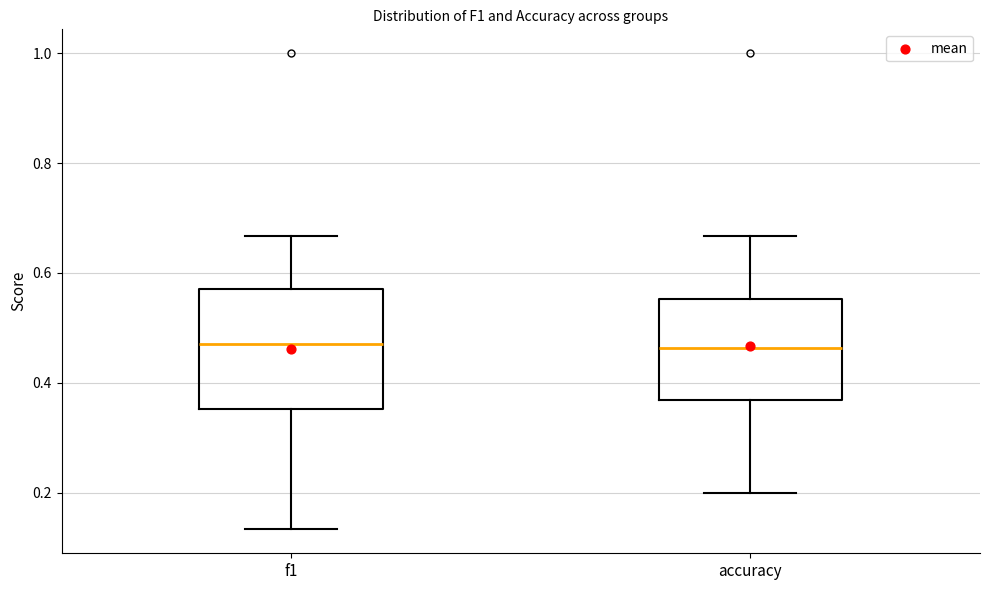

Comparing the boxes themselves (not the whiskers), which one is the tallest?

f1